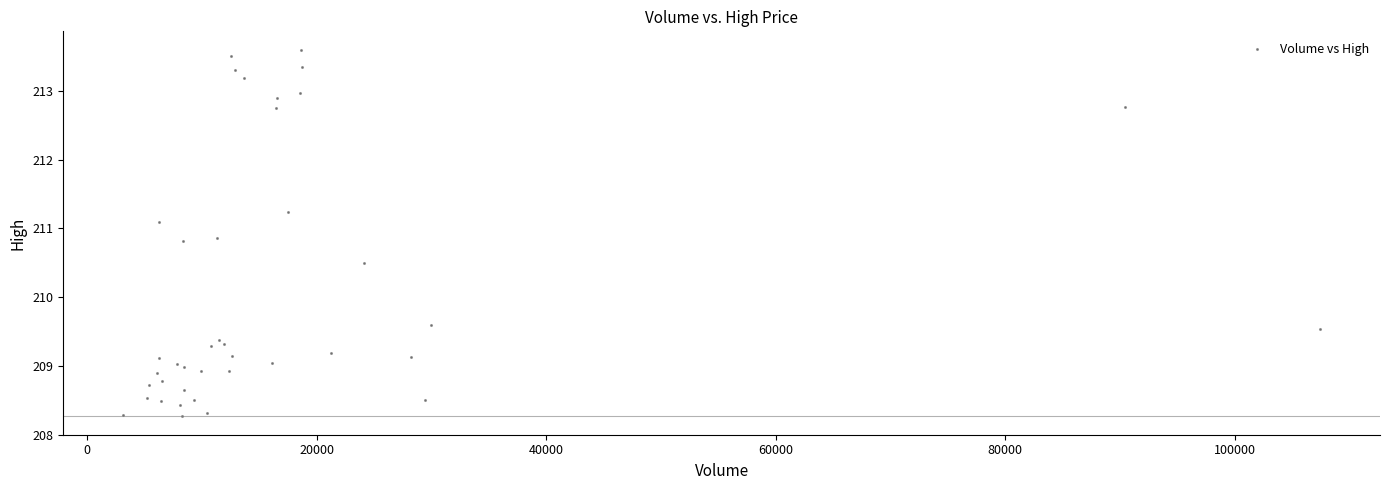

What Y value in the scatter plot is closest to 210?

209.6